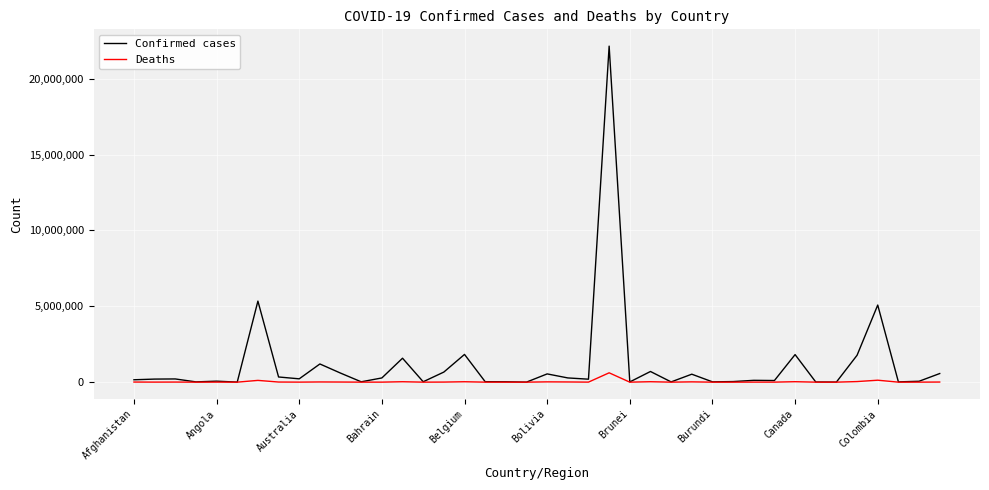

Which series has the largest range (max minus min)?

Confirmed cases